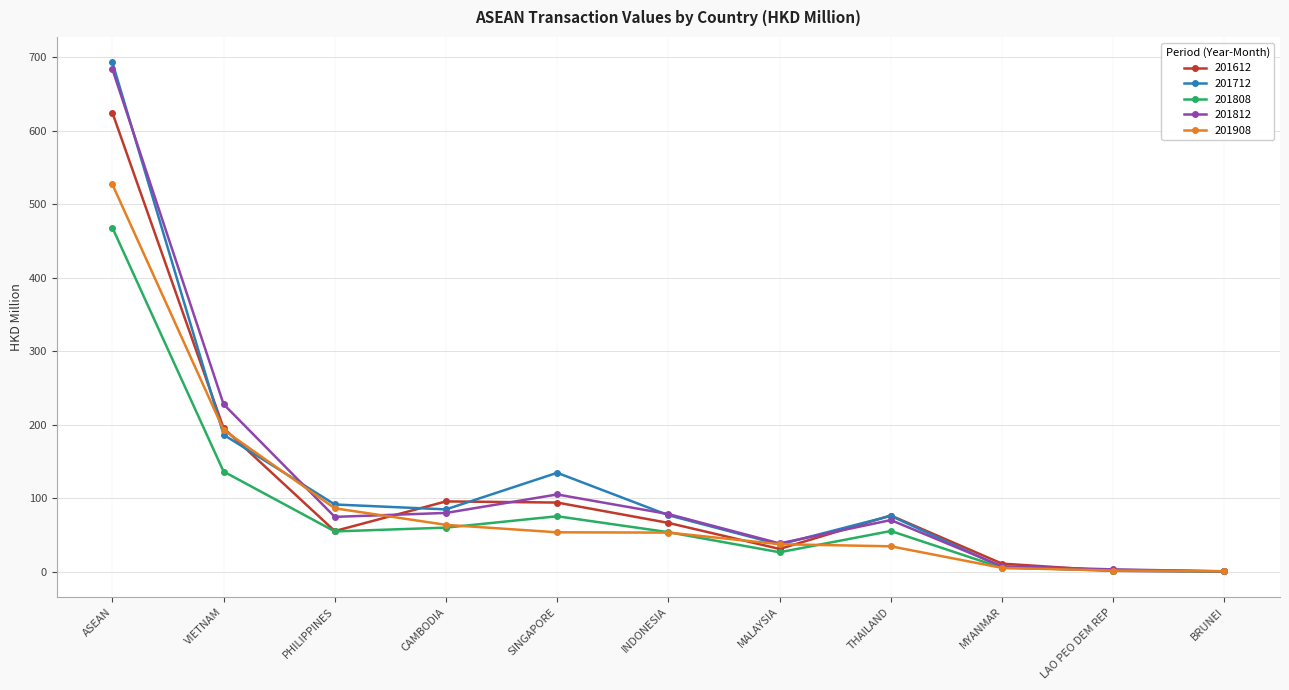

What is the label of the 1st point from the right?

BRUNEI